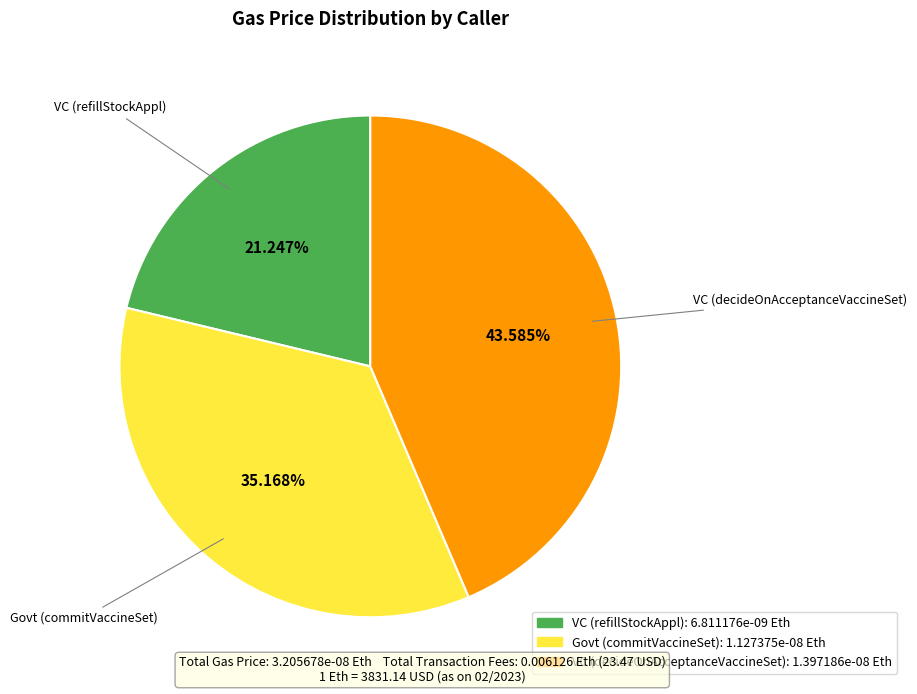

What percentage is the VC (refillStockAppl) slice, to the nearest percent?

21%